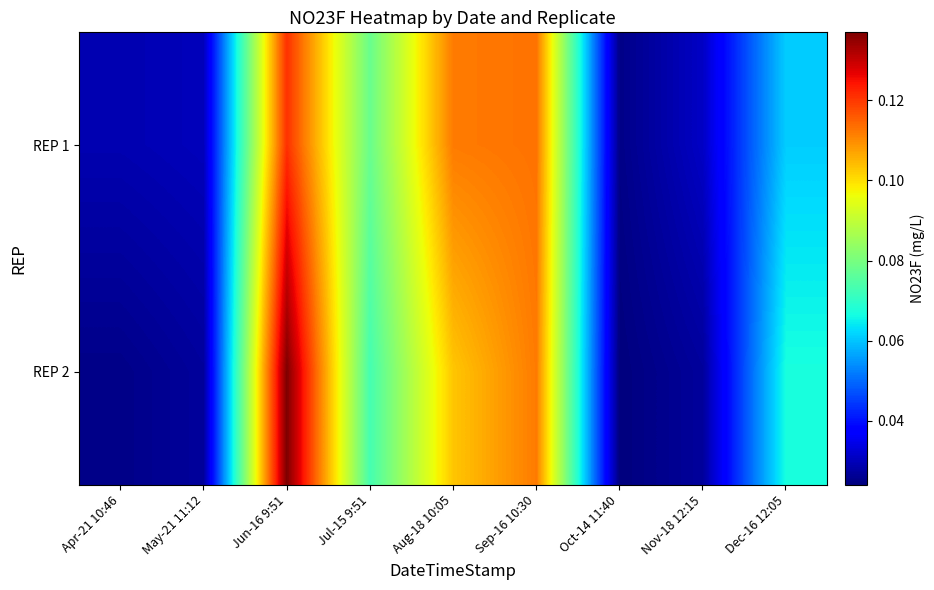

Reading left to right, extract all data points from this chart.

REP 1: Apr-21 10:46=0.0	May-21 11:12=0.0	Jun-16 9:51=0.1	Jul-15 9:51=0.1	Aug-18 10:05=0.1	Sep-16 10:30=0.1	Oct-14 11:40=0.0	Nov-18 12:15=0.0	Dec-16 12:05=0.1
REP 2: Apr-21 10:46=0.0	May-21 11:12=0.0	Jun-16 9:51=0.1	Jul-15 9:51=0.1	Aug-18 10:05=0.1	Sep-16 10:30=0.1	Oct-14 11:40=0.0	Nov-18 12:15=0.0	Dec-16 12:05=0.1